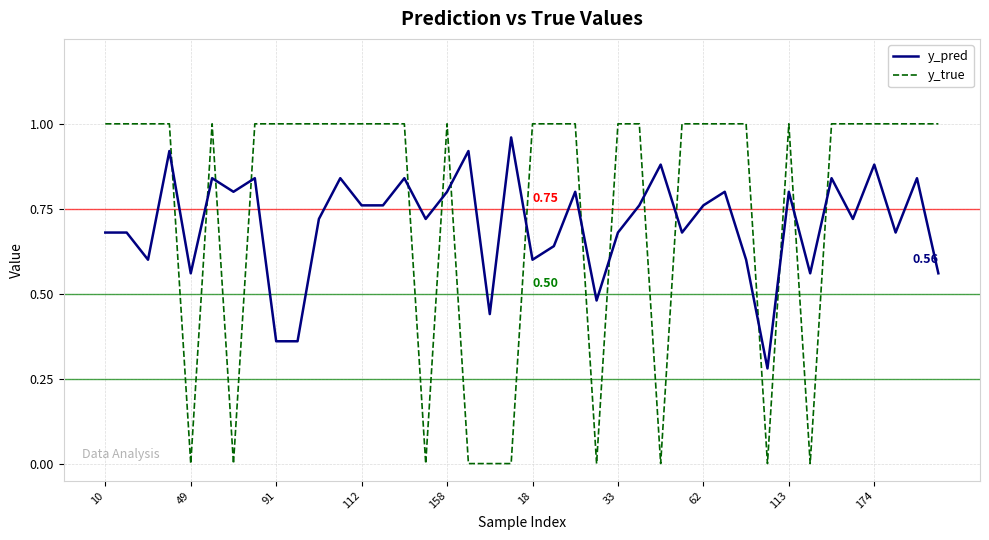

How many times do y_true and y_pred cross each other?

16